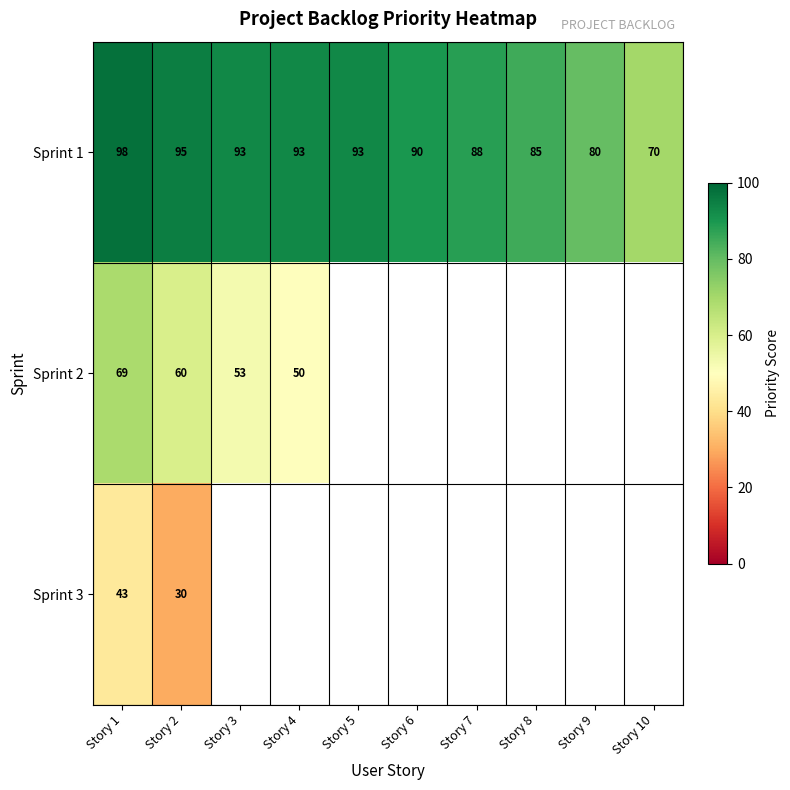

What is the greatest value displayed?

98.0